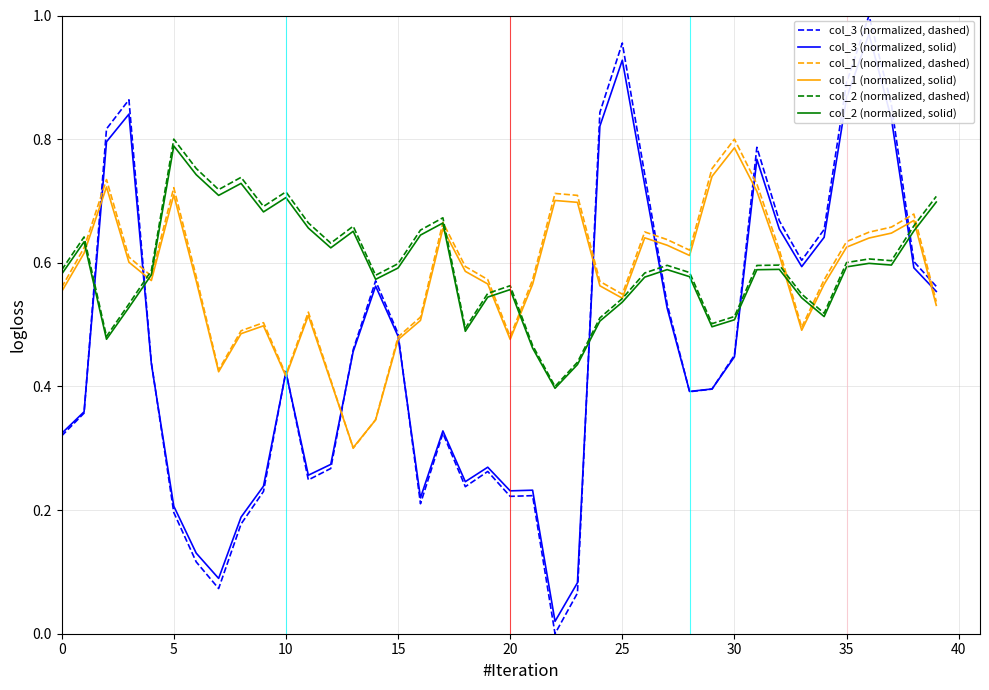

True or false: col_3 (normalized, solid) has more than 2 interior local peaks.

True